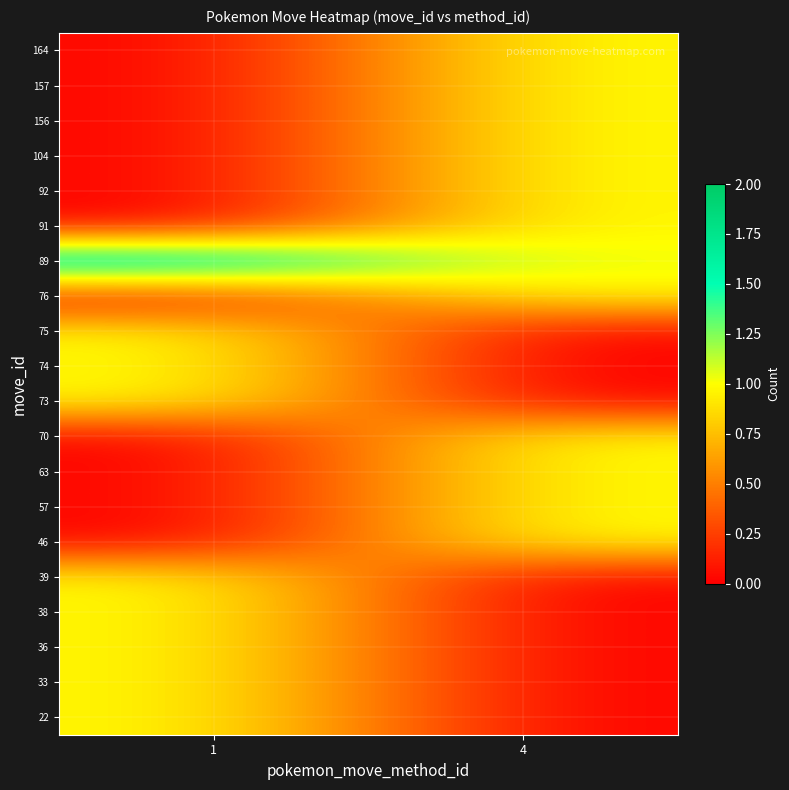

At which category is the sum across all series the highest?

4